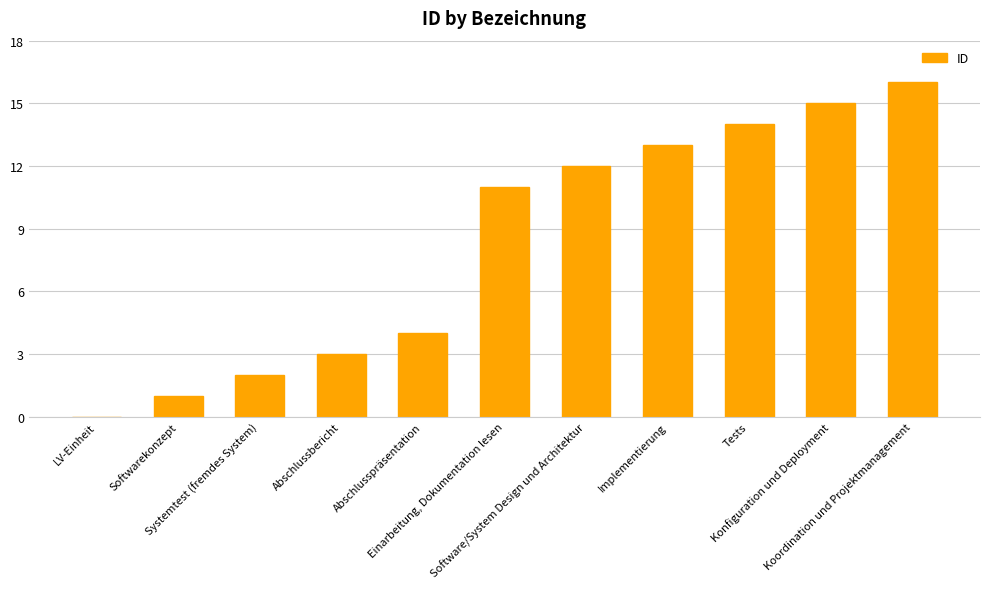

Reading right to left, what are all the values shown in this chart?

Koordination und Projektmanagement=16	Konfiguration und Deployment=15	Tests=14	Implementierung=13	Software/System Design und Architektur=12	Einarbeitung, Dokumentation lesen=11	Abschlusspräsentation=4	Abschlussbericht=3	Systemtest (fremdes System)=2	Softwarekonzept=1	LV-Einheit=0